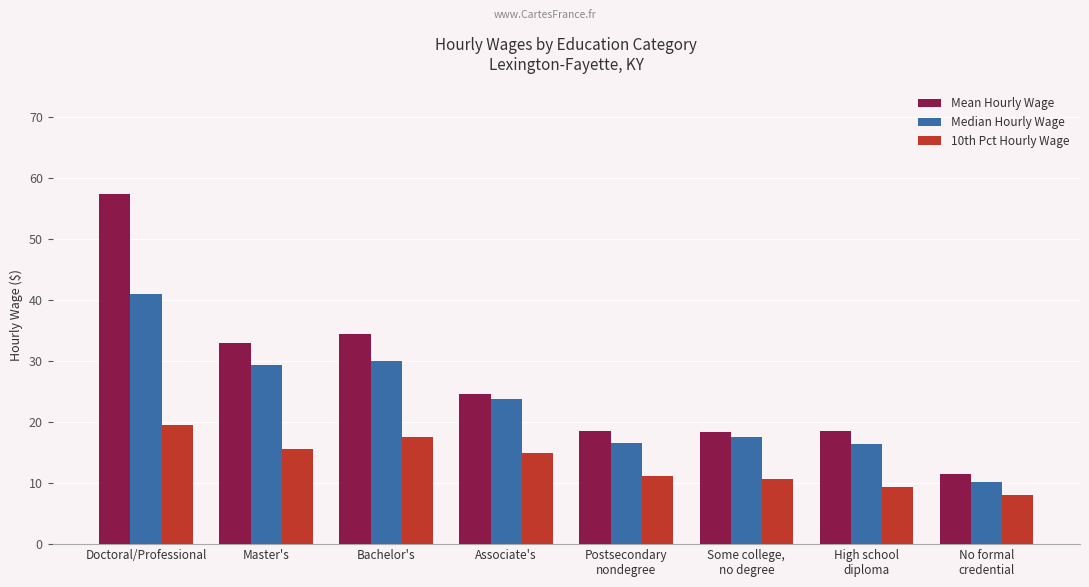

What is the total value across all series at Master's?

77.8